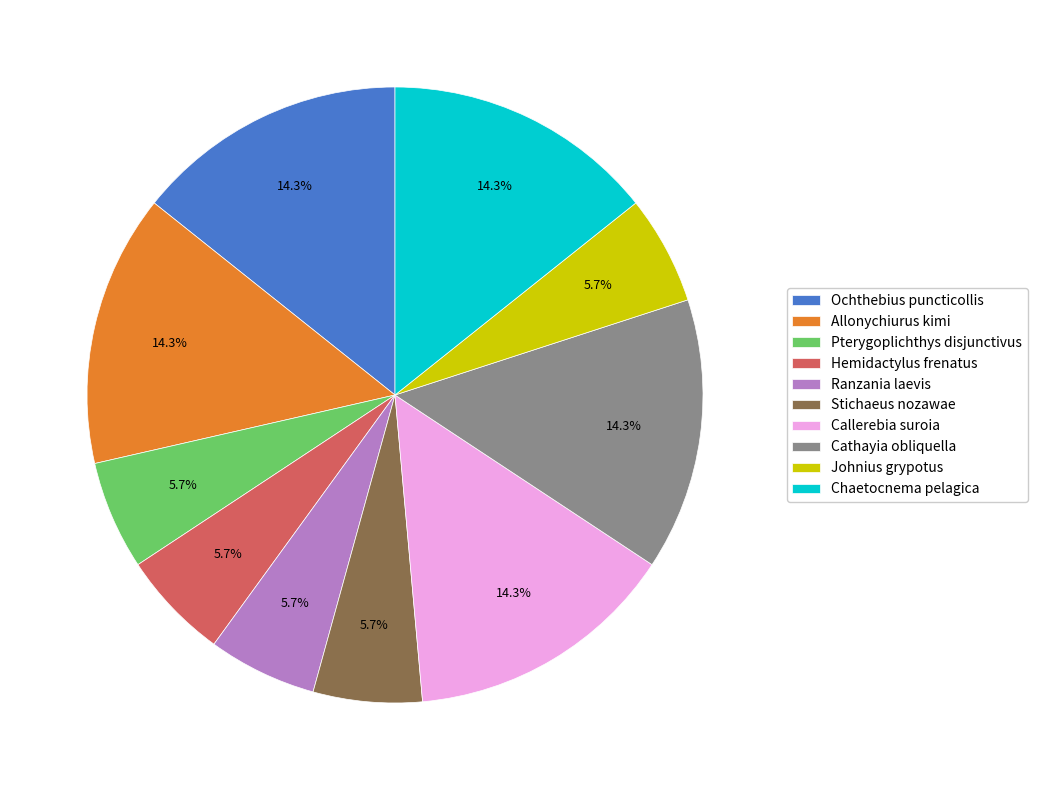

Count the number of slices in the pie.

10